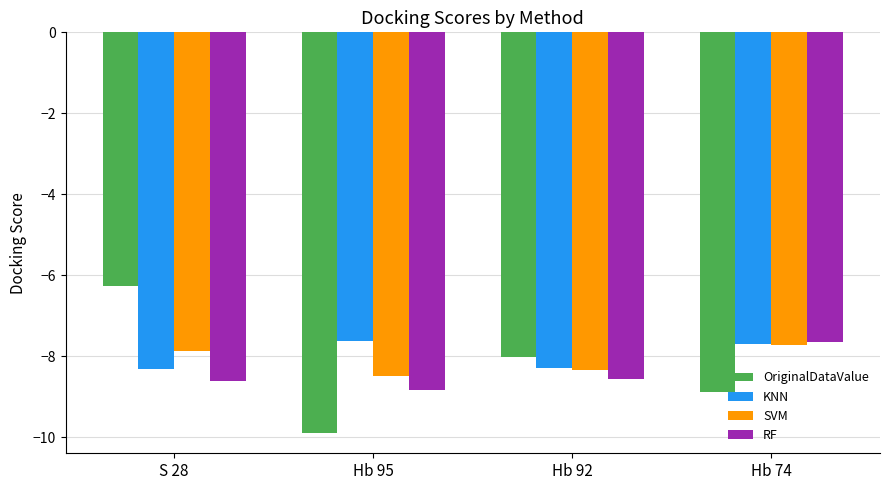

What is the sum of all SVM values?

-32.4